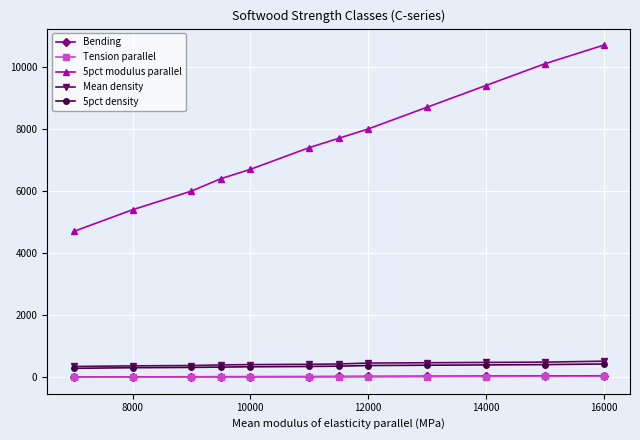

True or false: Mean density and 5pct modulus parallel intersect in this chart.

False